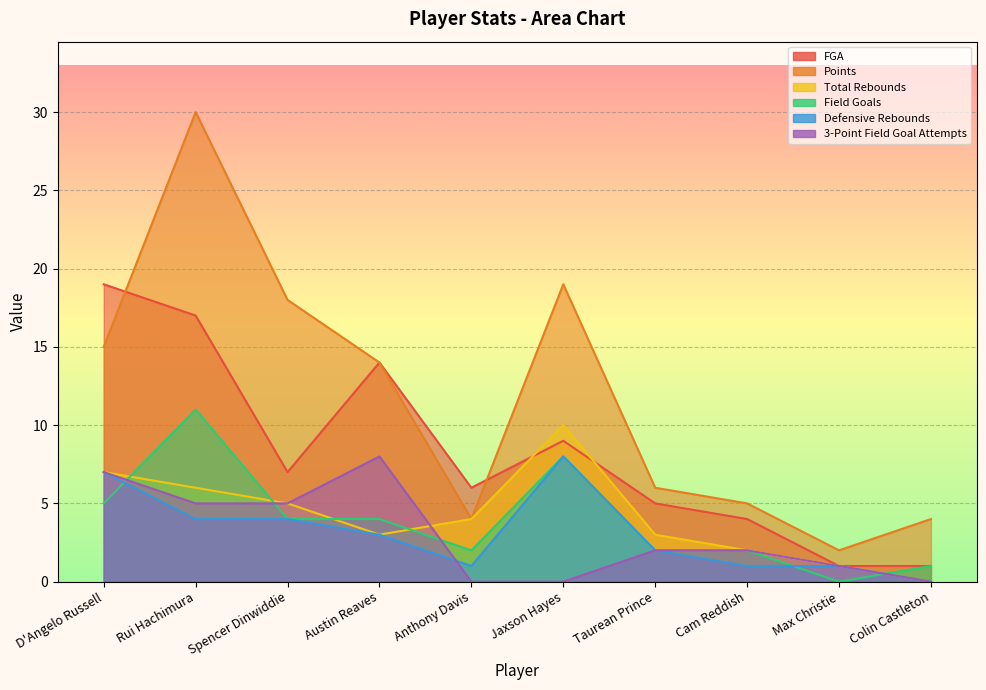

In Total Rebounds, how many points are higher than both neighbors (excluding endpoints)?

1